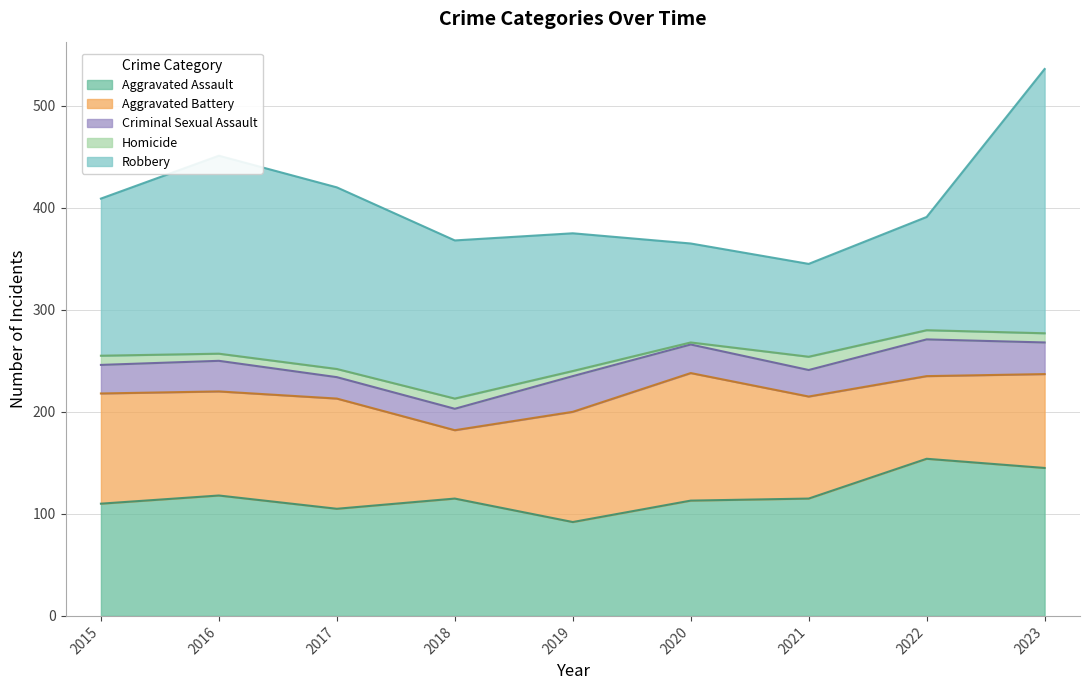

Does the chart display data point markers on the line(s)?

No